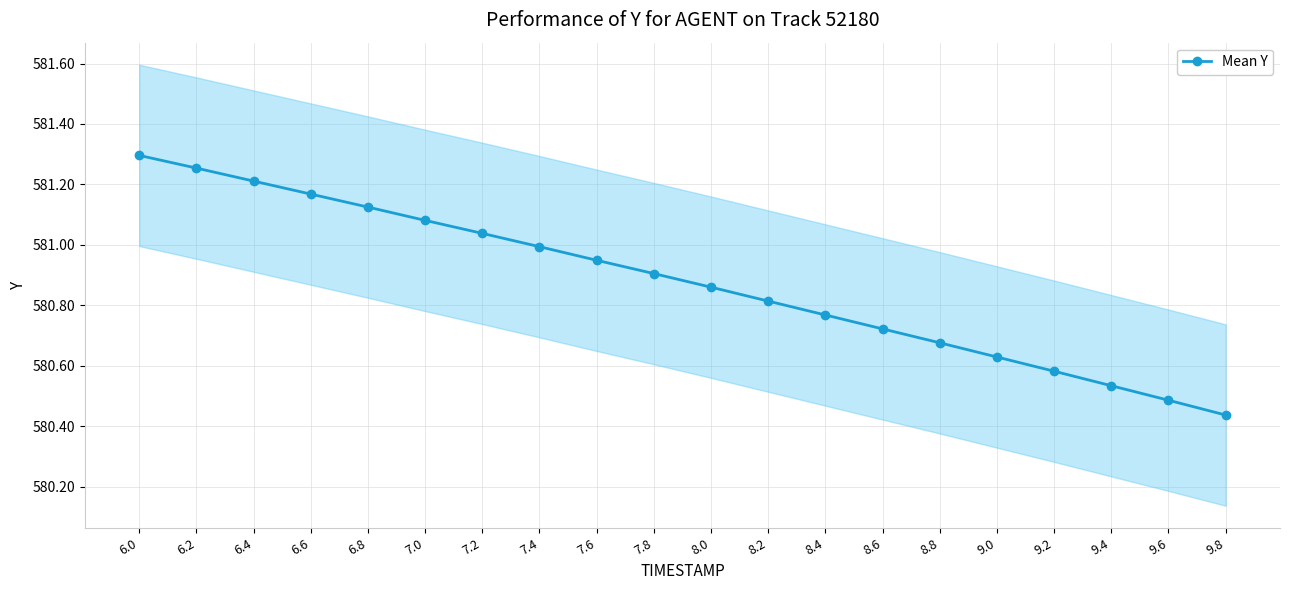

What is the value of the 13th point from the left?

580.8